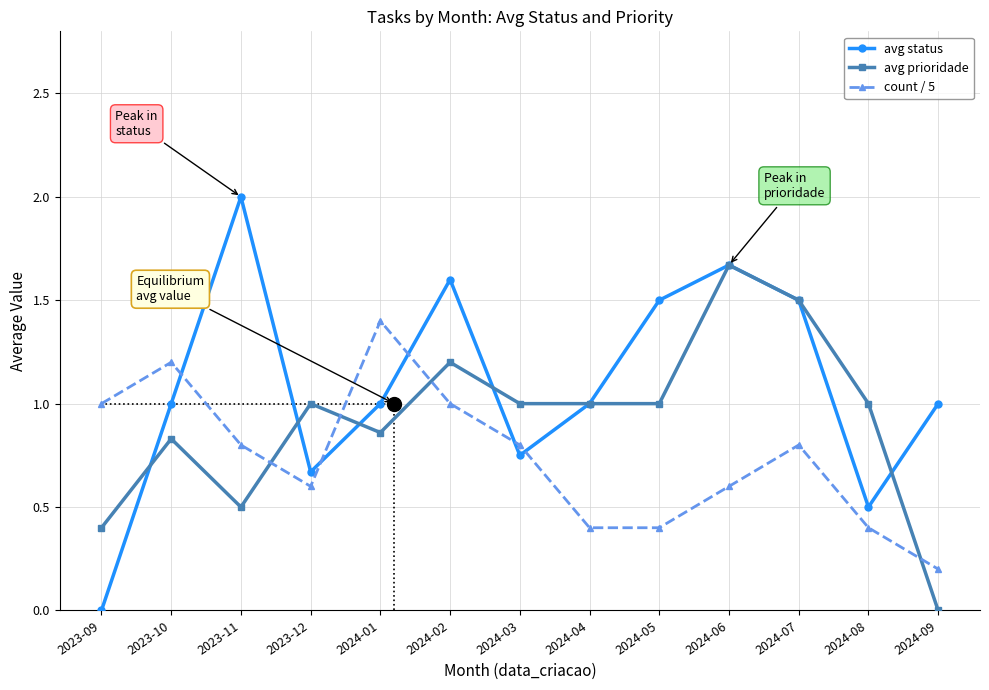

Which series has the widest spread of values?

avg status